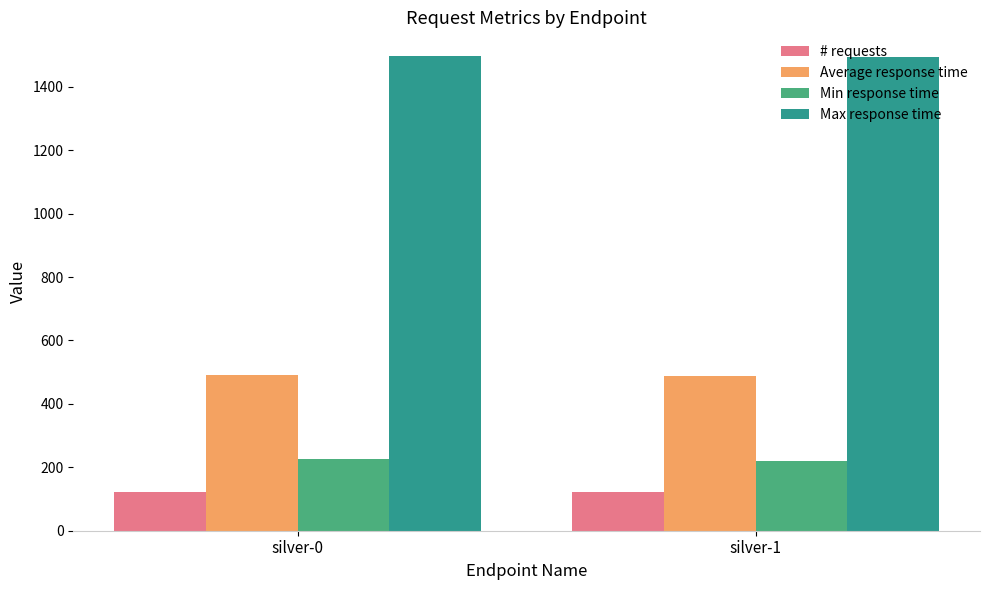

Is the value of Max response time at silver-1 greater than the value of # requests at silver-1?

Yes